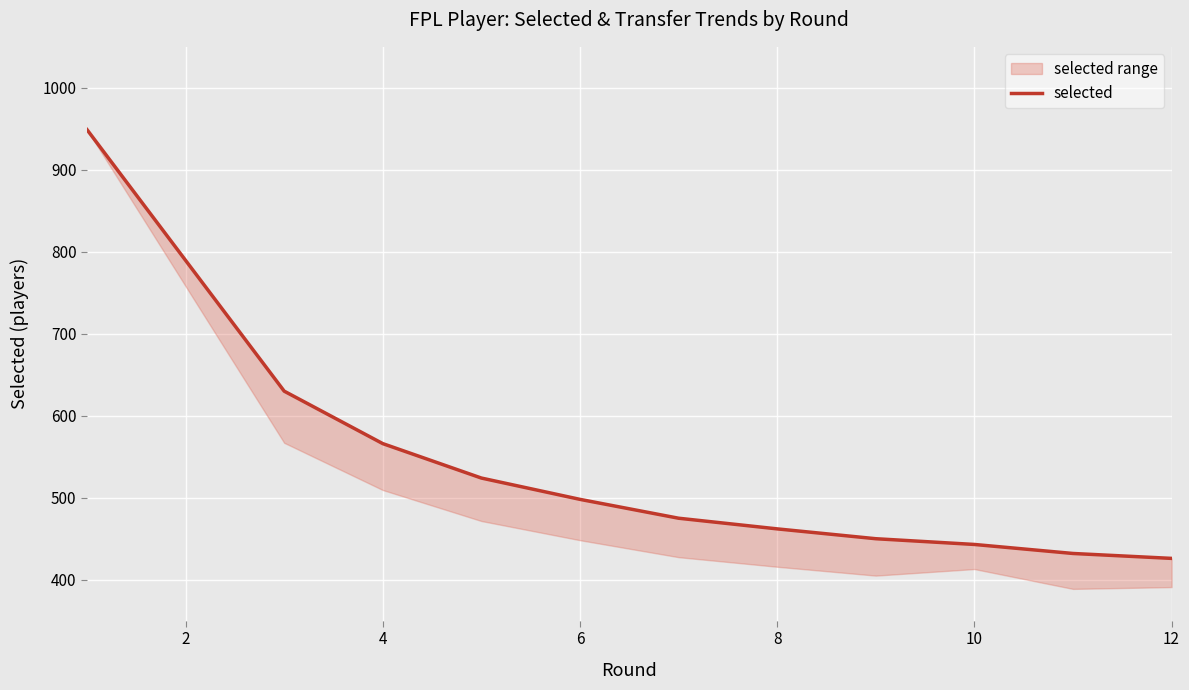

How many data points does each series have?

12